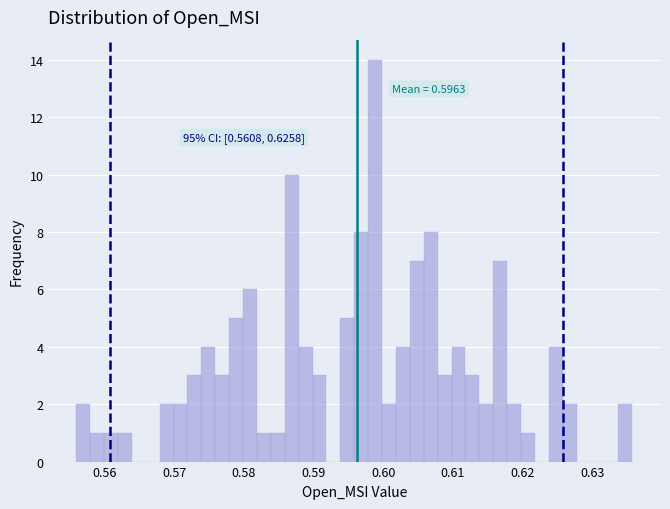

Around what value on the x-axis is the tallest bar? Give the approximate position of its centre, as read against the axis.

0.599